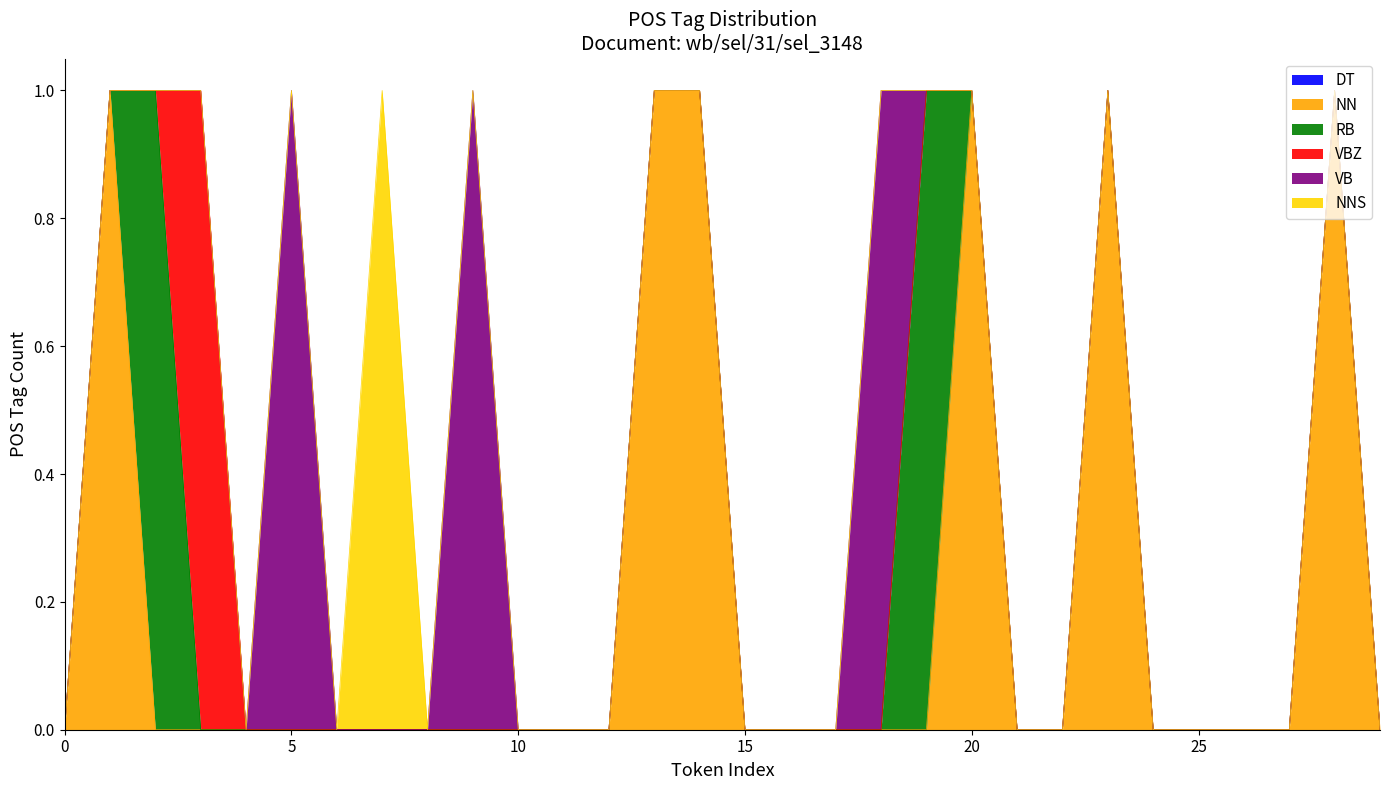

True or false: NN and NNS cross at least once.

False